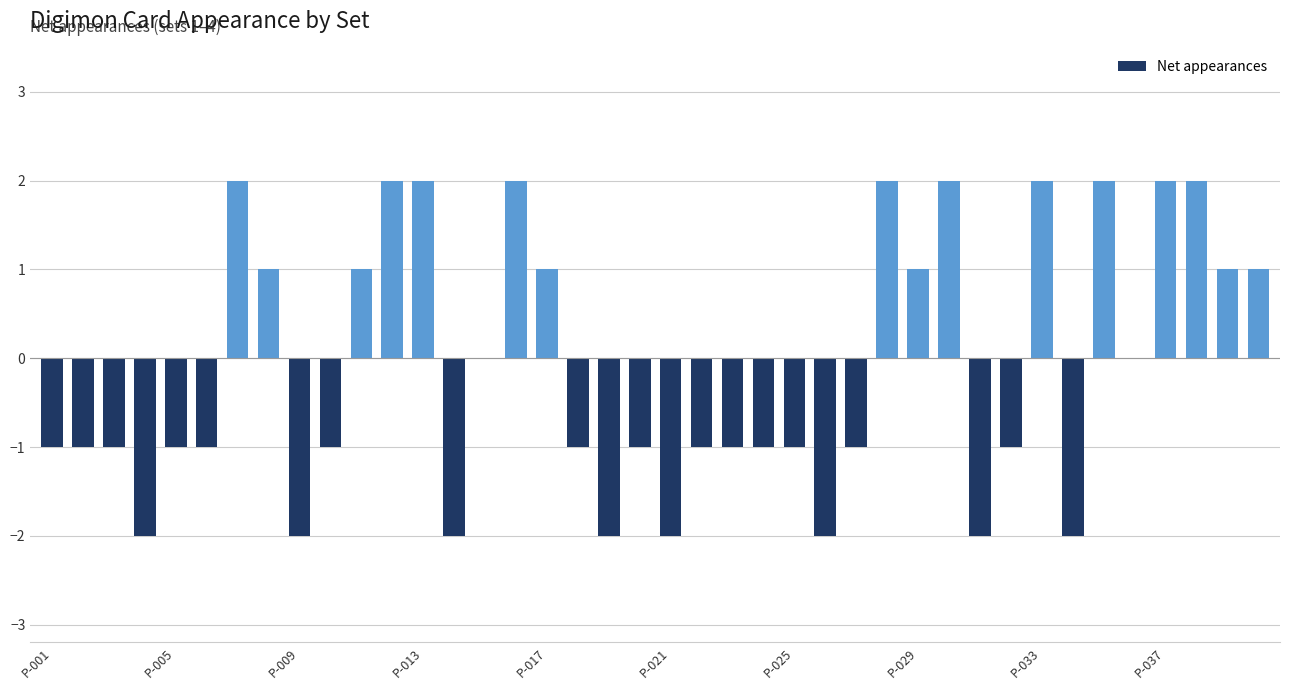

What is the sum of all values?

-4